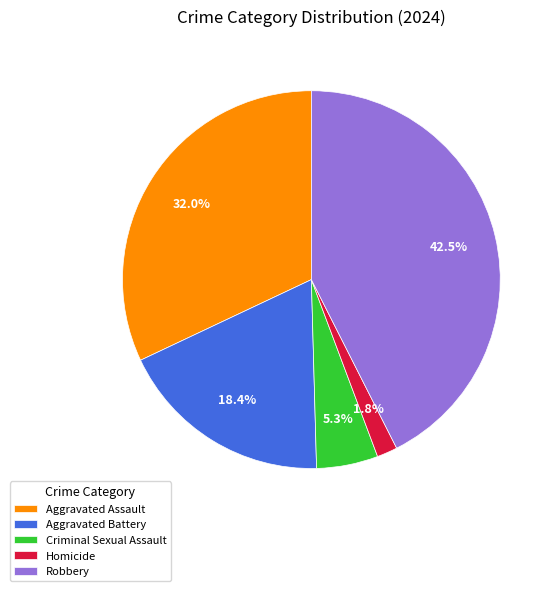

True or false: Robbery accounts for 35% of the total.

False